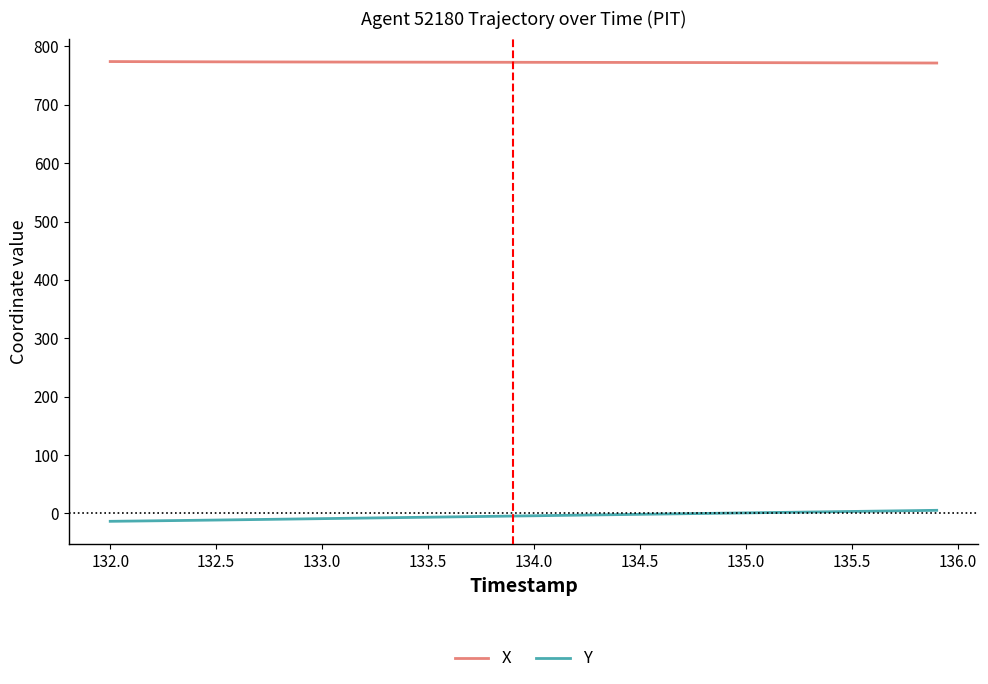

What is the greatest value displayed?

774.2